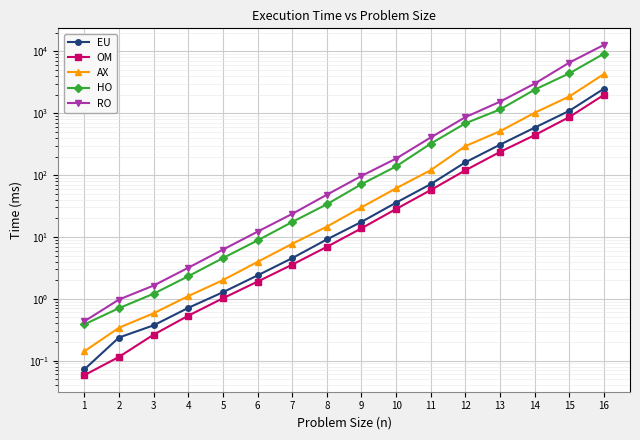

What is the sum of the RO values at 5 and 9?

103.3